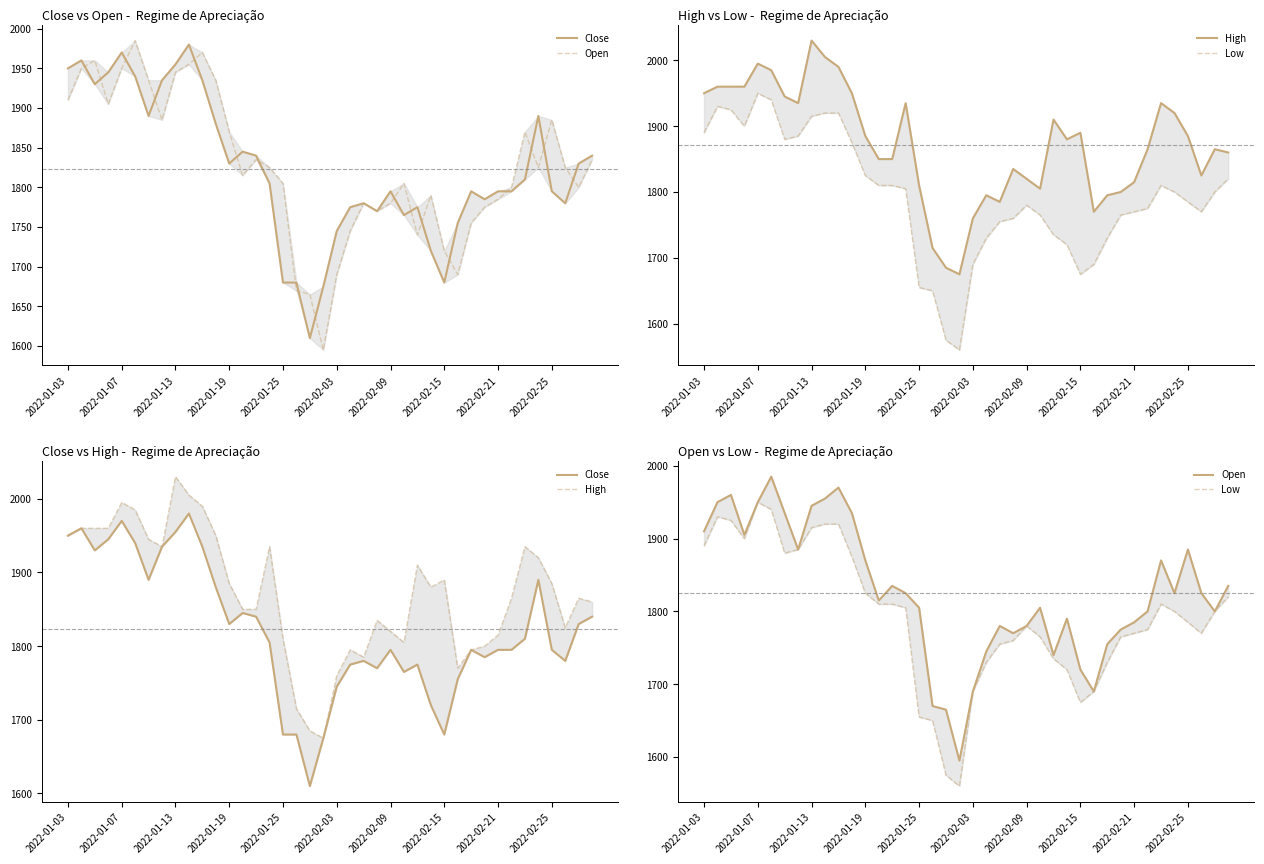

Which category has the lowest value in the High series?

19